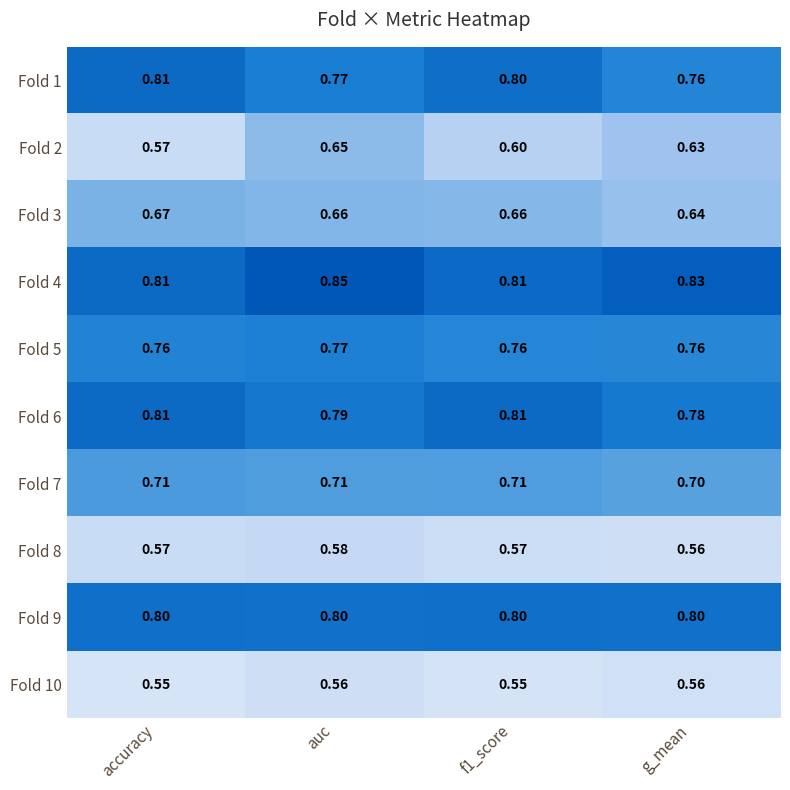

At which label does Fold 5 reach its peak?

auc